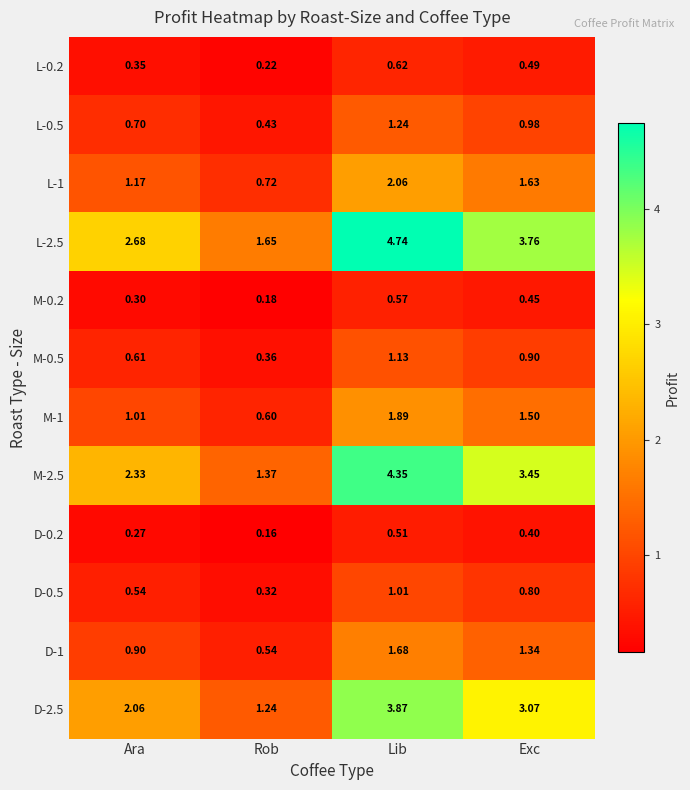

Is the value of M-0.5 at Lib greater than the value of L-0.2 at Exc?

Yes